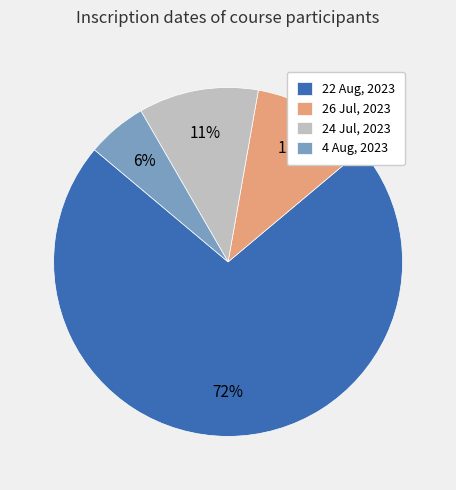

Is it true that 24 Jul, 2023 is 11% of the pie?

True